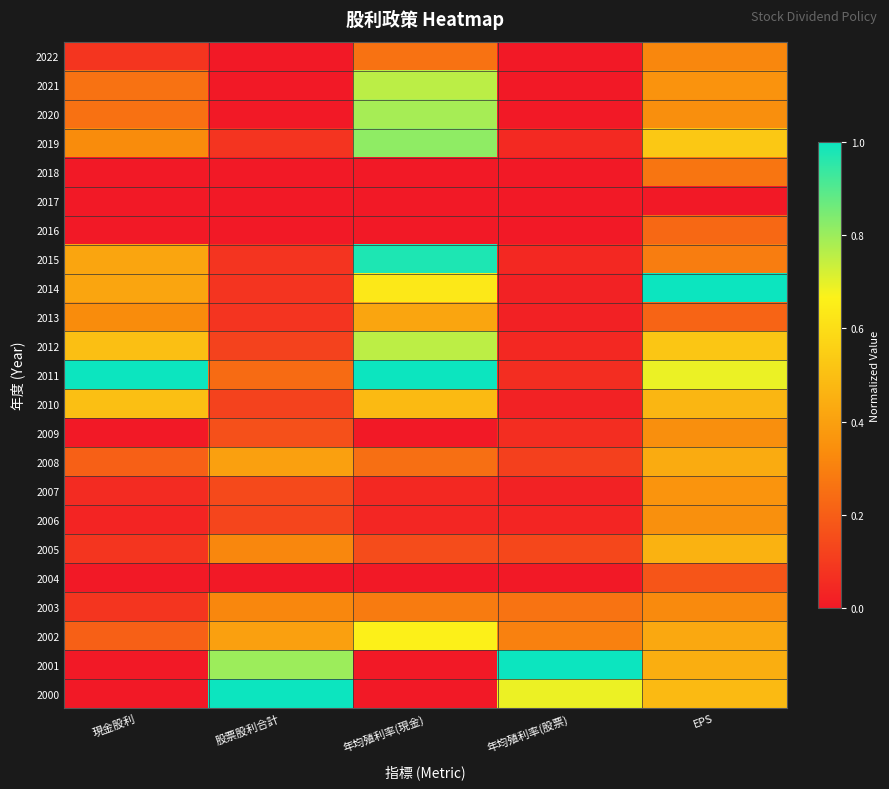

At which category is the sum across all series the highest?

EPS